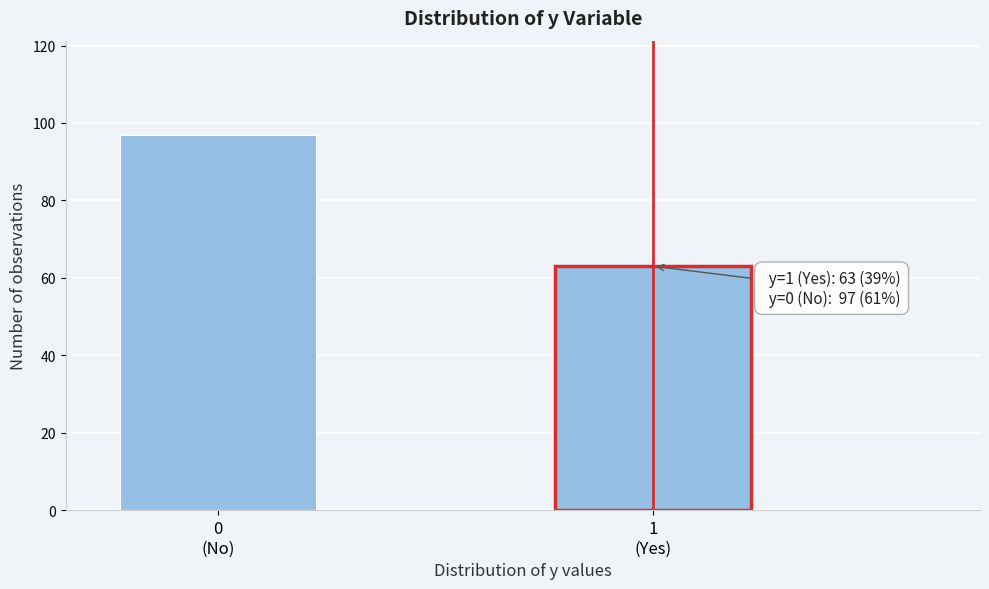

Reading left to right, transcribe all the data shown in this chart.

97	63